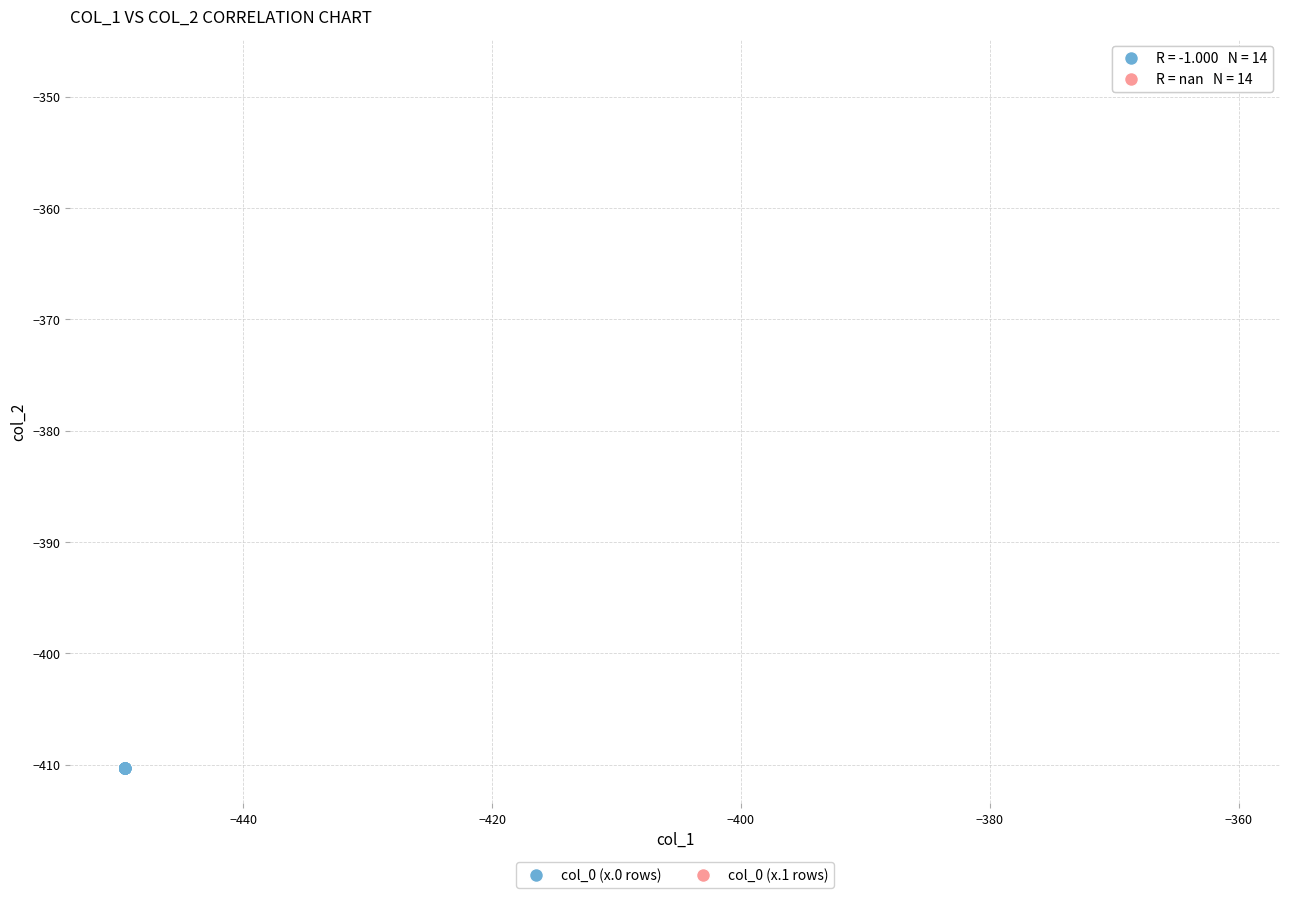

What are all the series names shown in the legend?

col_0 (x.0 rows), col_0 (x.1 rows)